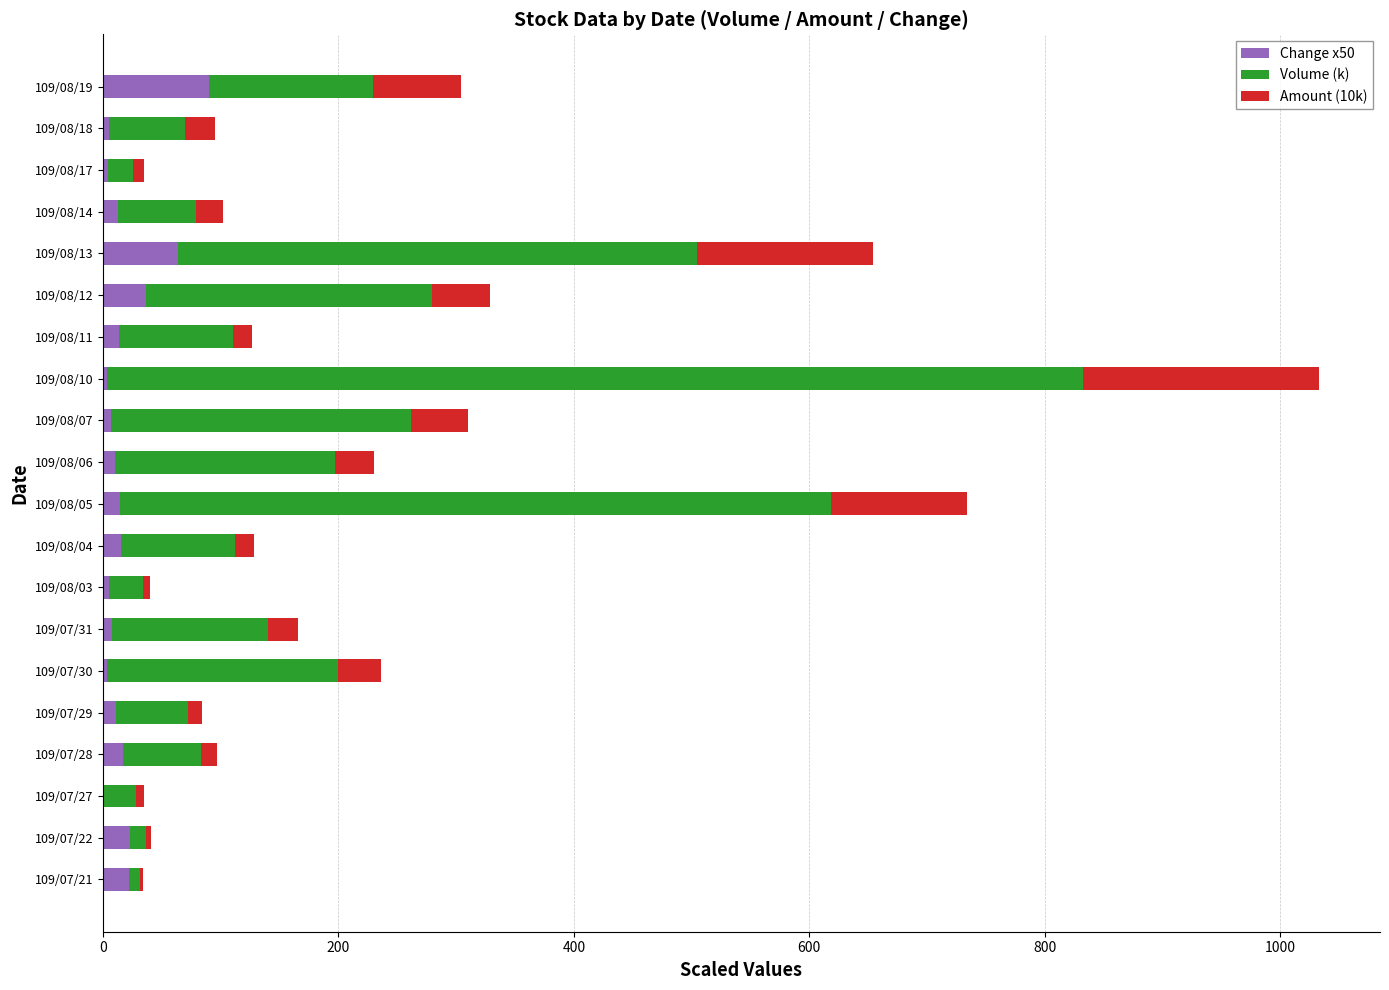

How many categories are shown in the chart?

20